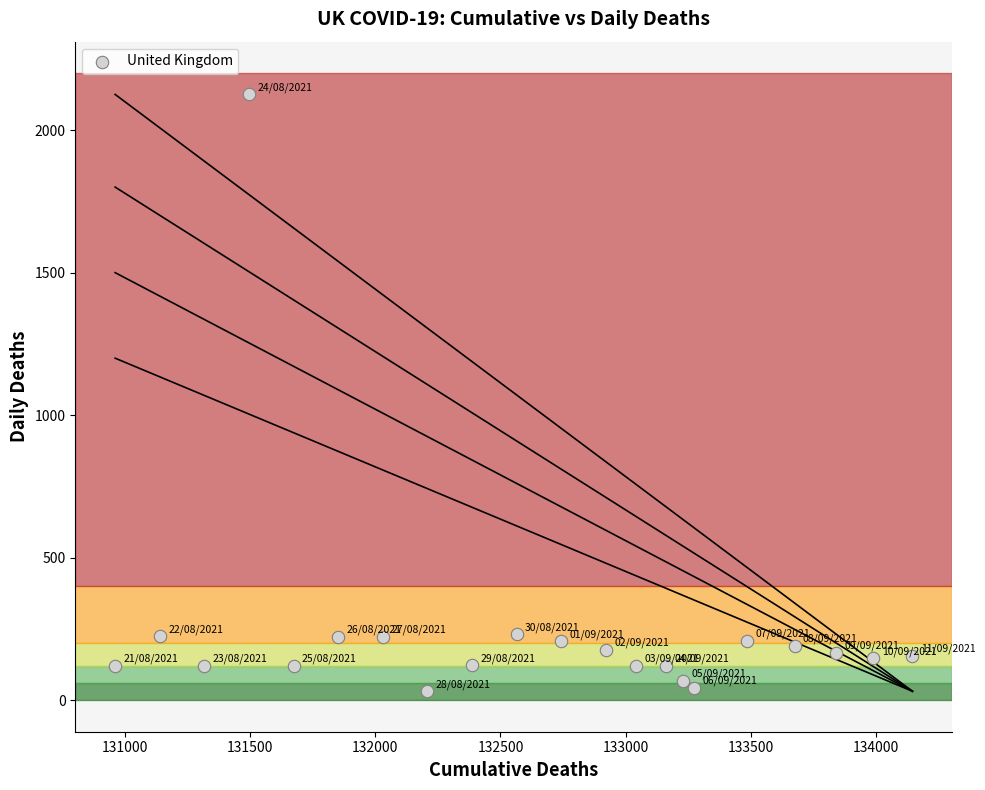

What is the range of X values (max minus min)?

3182